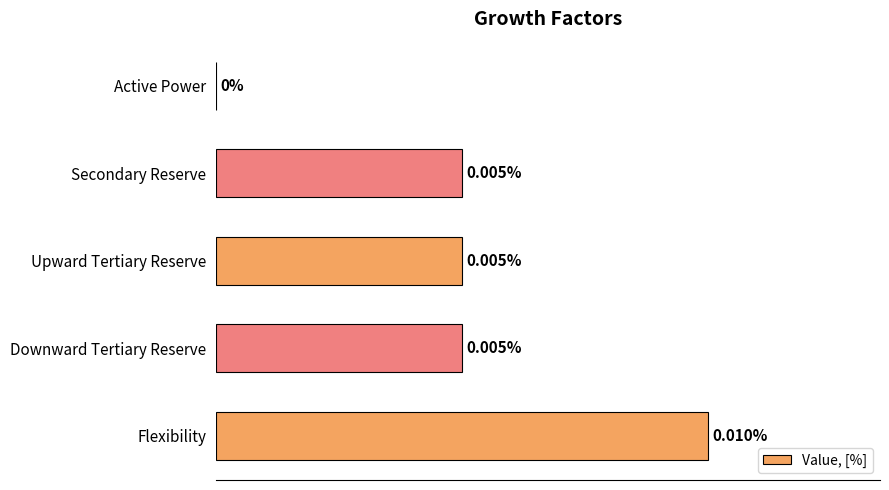

Which label corresponds to the largest value in the chart?

Flexibility